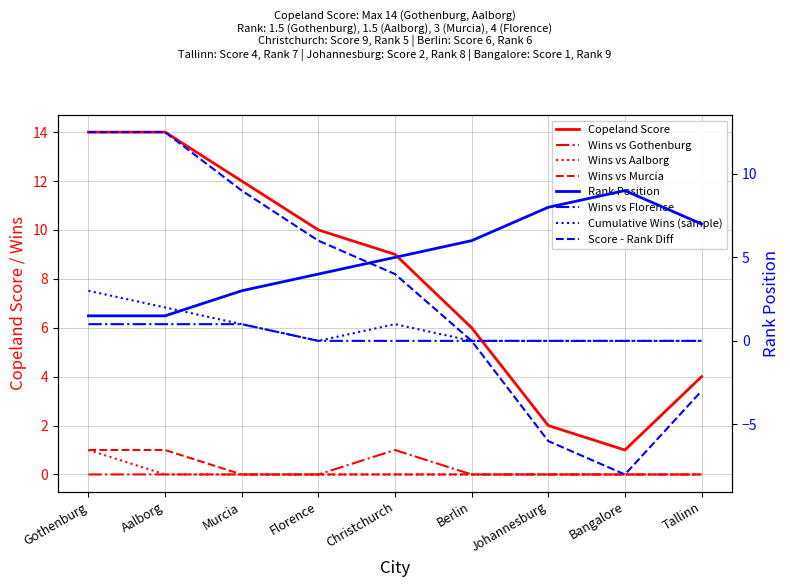

The vs Murcia series shows -0.4 at Berlin. True or false?

False